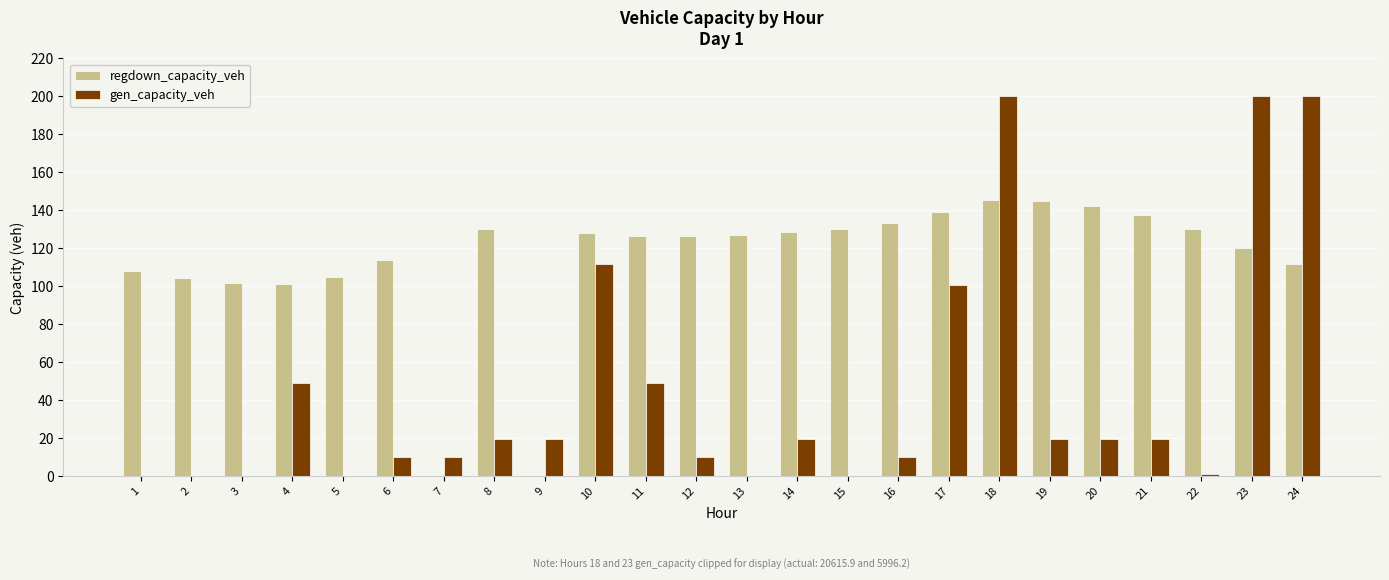

True or false: gen_capacity_veh has a value of 92.6 at 2.

False